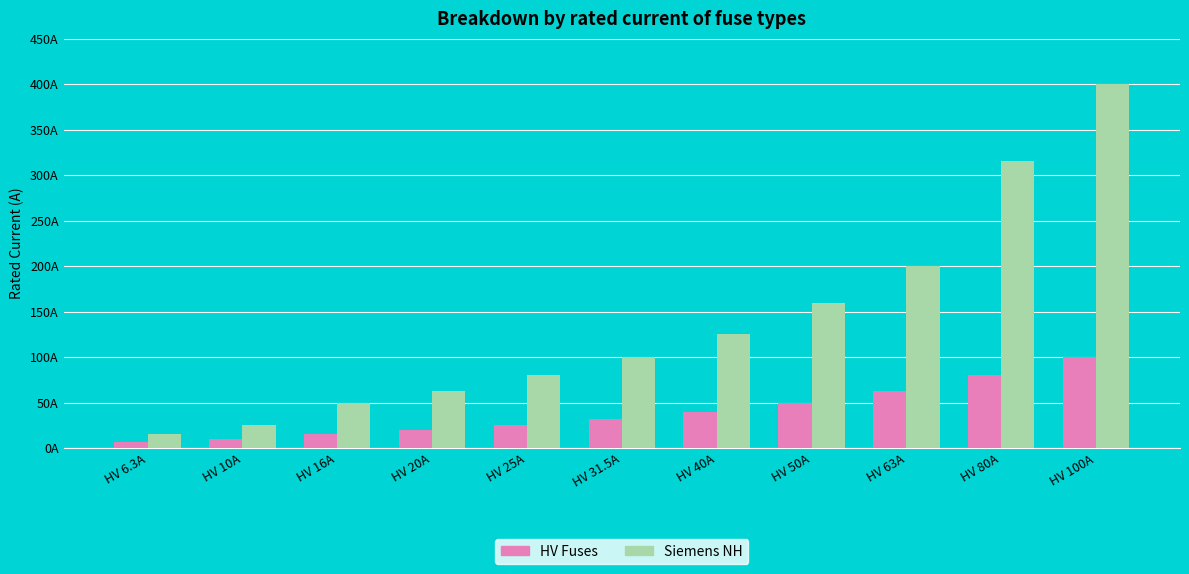

At which label does Siemens NH first exceed 100?

HV 40A